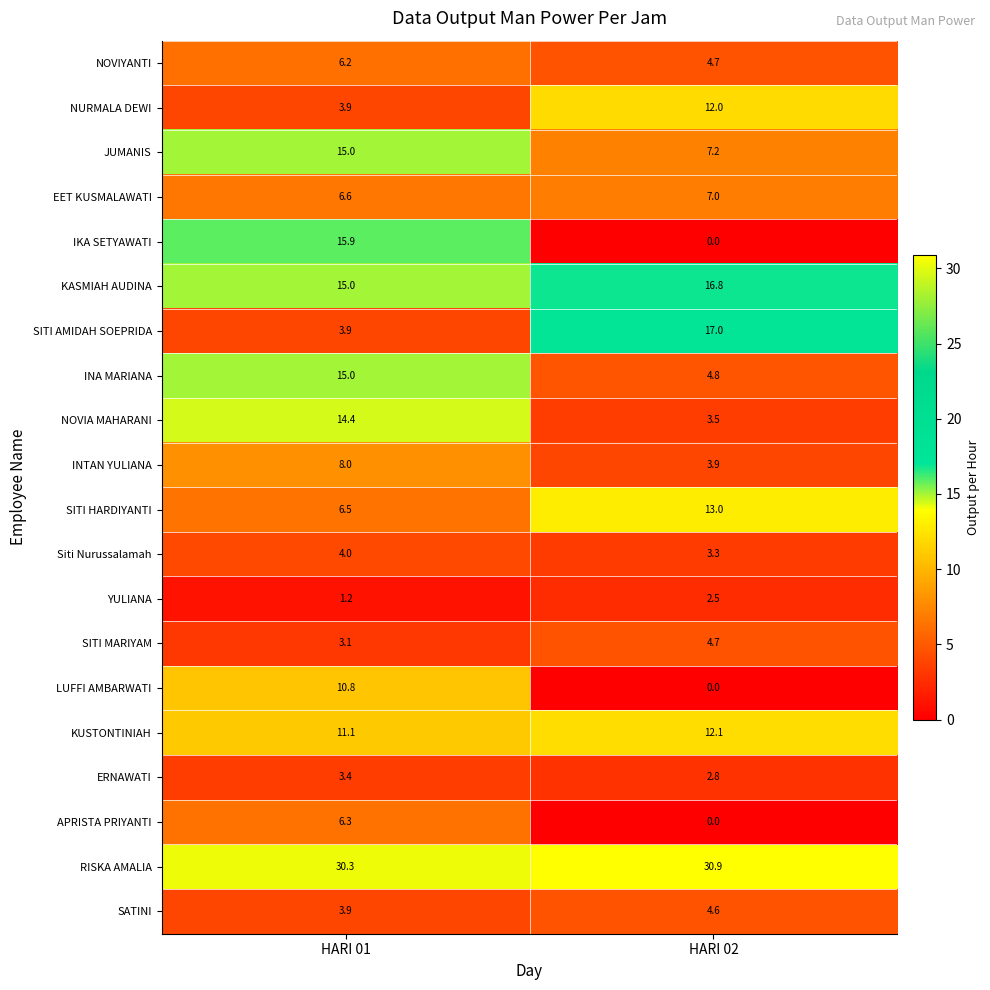

What is the difference between the SITI HARDIYANTI values at HARI 02 and HARI 01?

6.5